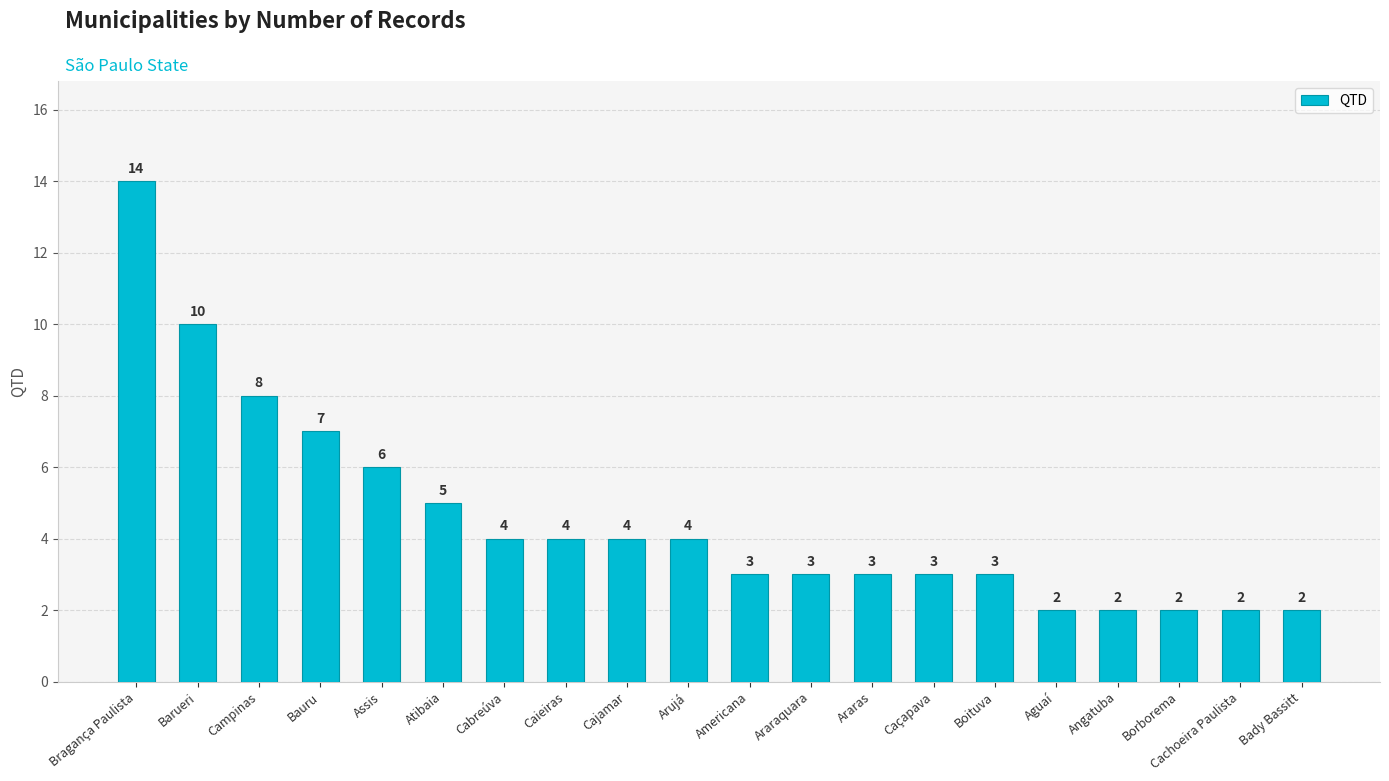

What is the change in value from Assis to Americana?

-3